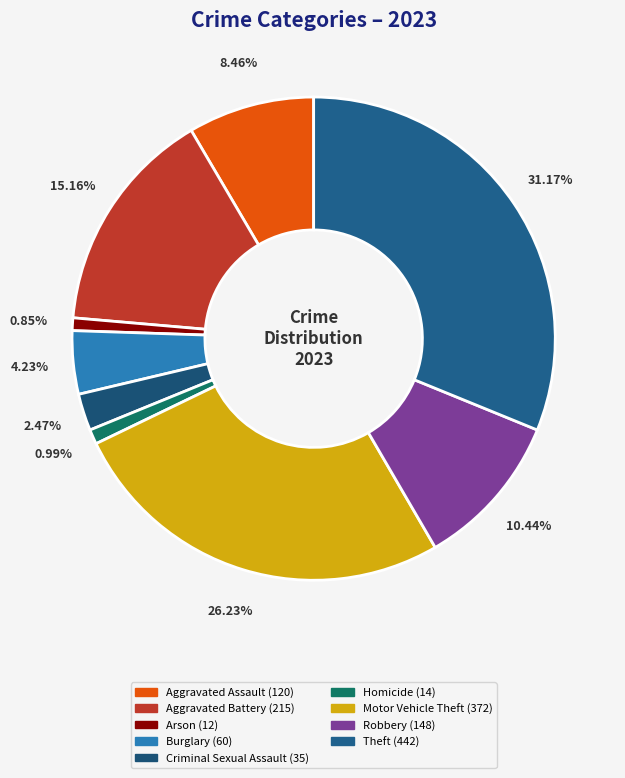

To the nearest percent, what is the difference between the largest and smallest slice percentages?

30%